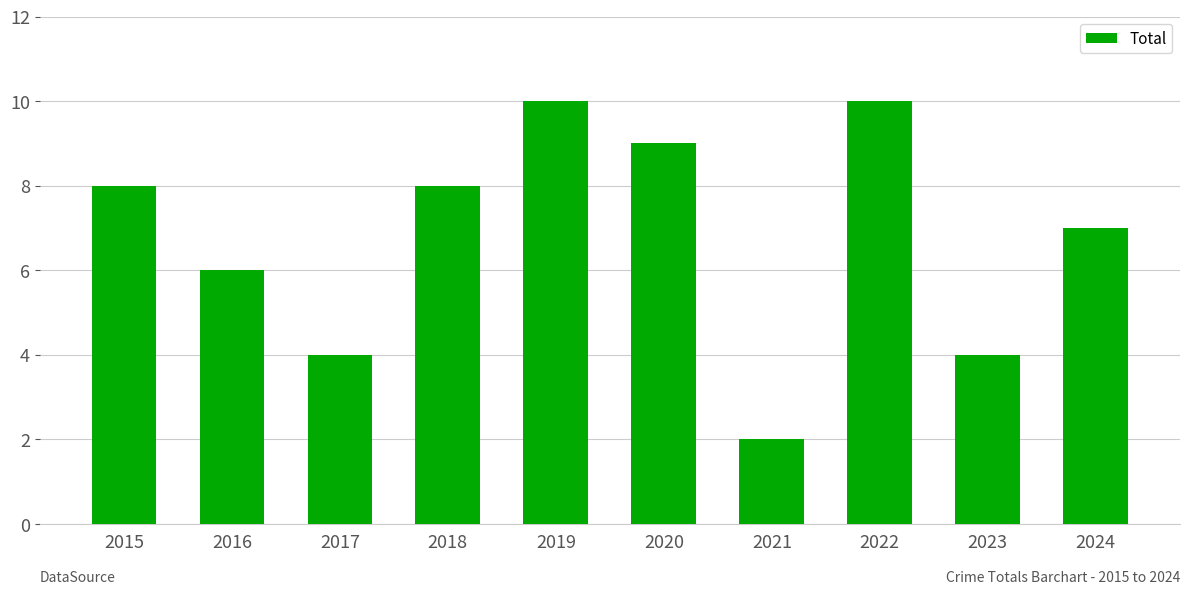

What is the ratio of the value at 2018 to the value at 2024?

1.1